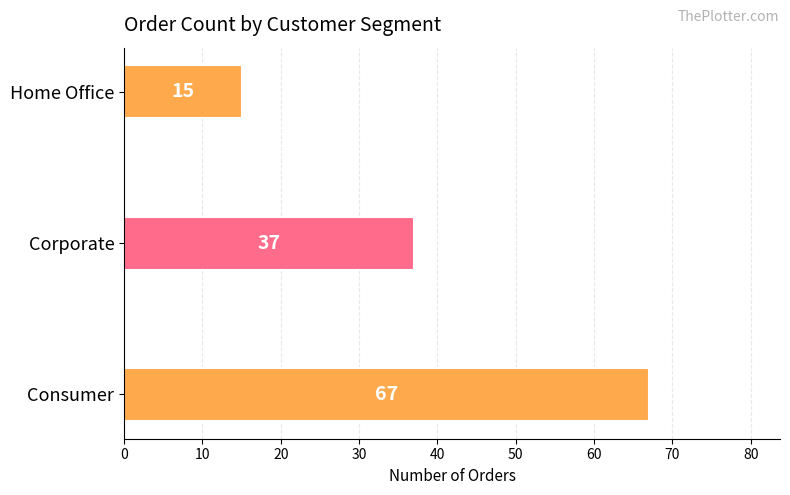

How many bars are there in total?

3